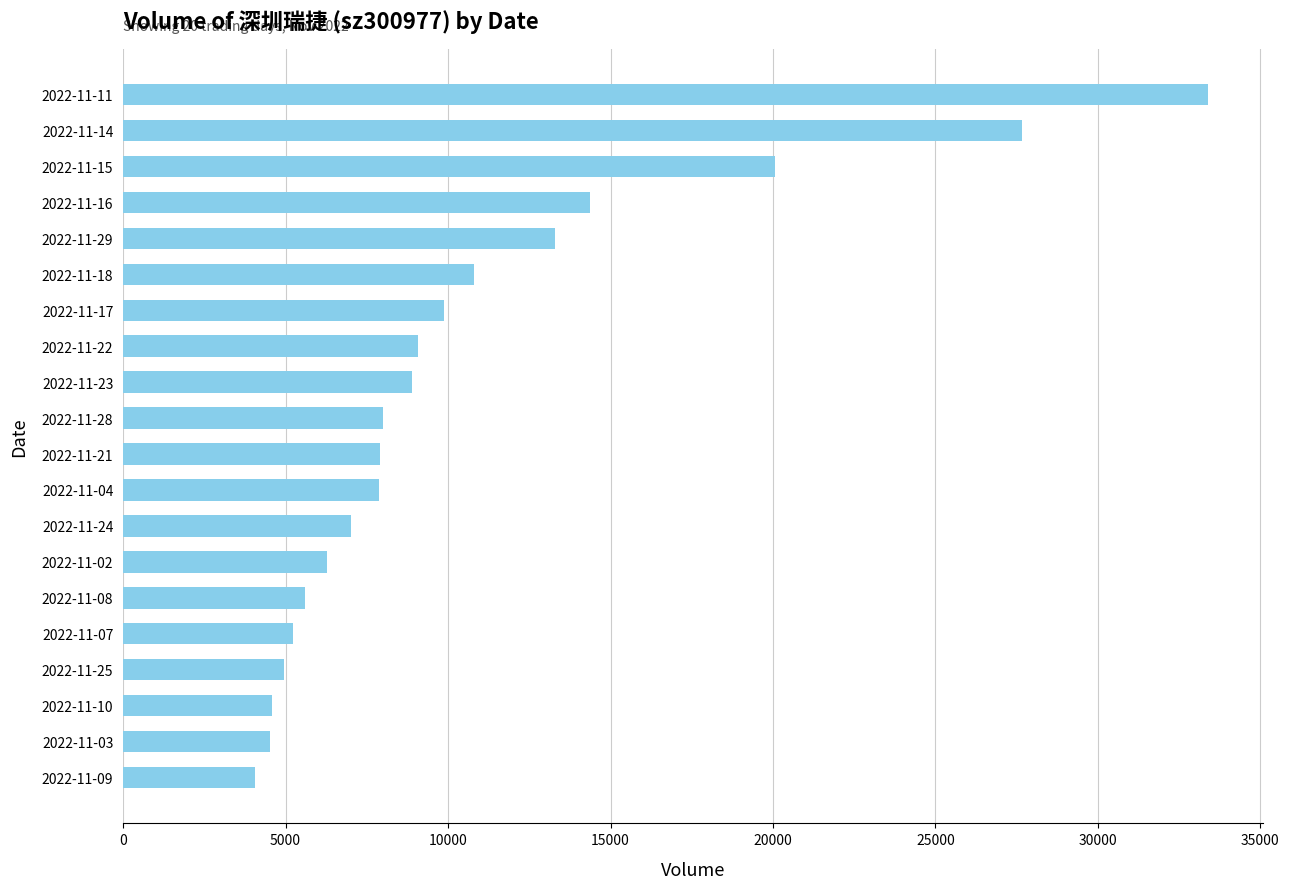

What is the maximum value shown in the chart?

33400